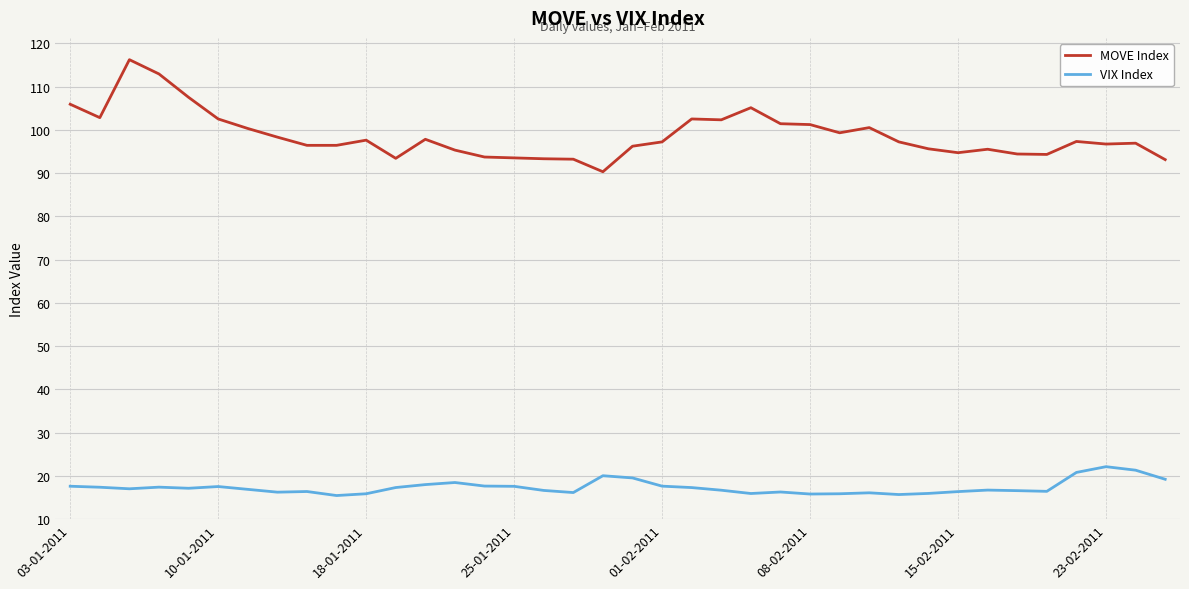

True or false: VIX Index and MOVE Index intersect in this chart.

False